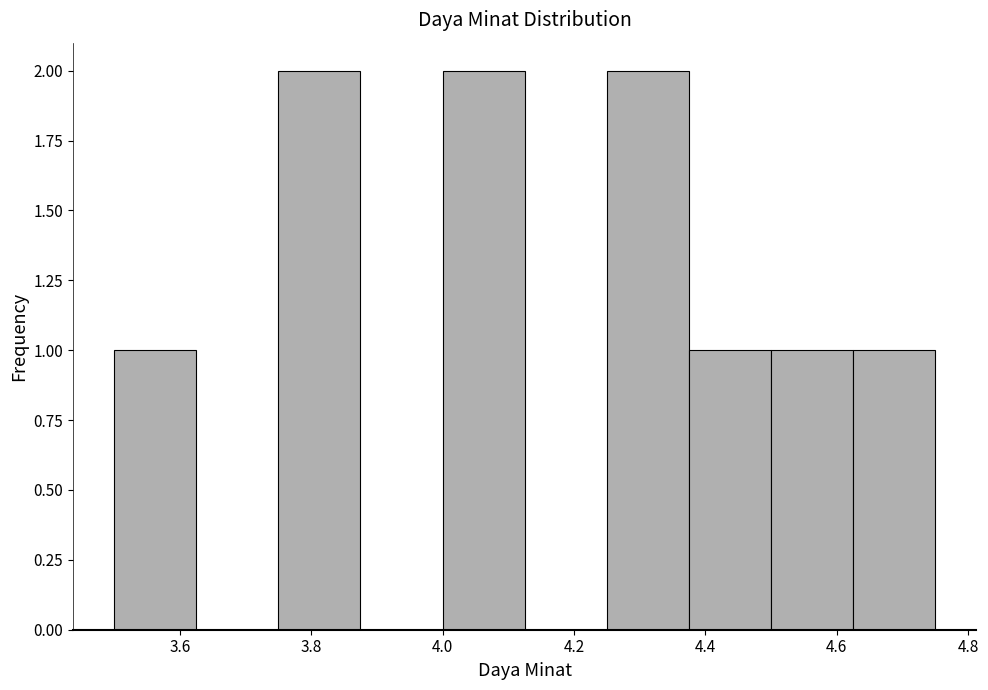

Reading left to right, transcribe this chart: for each bar, give the range it covers on the x-axis and its height. Neither the bar edges nor the heights are printed on the chart, so give them approximately, as read against the axes.

3.500 to 3.625: 1
3.625 to 3.750: 0
3.750 to 3.875: 2
3.875 to 4.000: 0
4.000 to 4.125: 2
4.125 to 4.250: 0
4.250 to 4.375: 2
4.375 to 4.500: 1
4.500 to 4.625: 1
4.625 to 4.750: 1